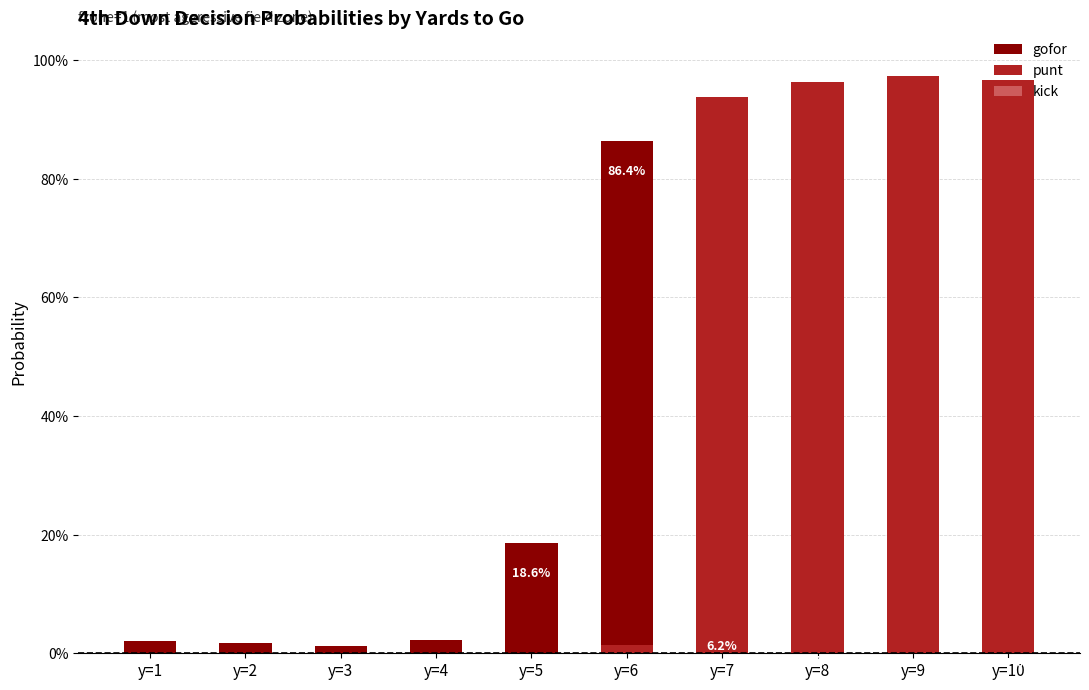

At which label is punt closest to 0?

y=1